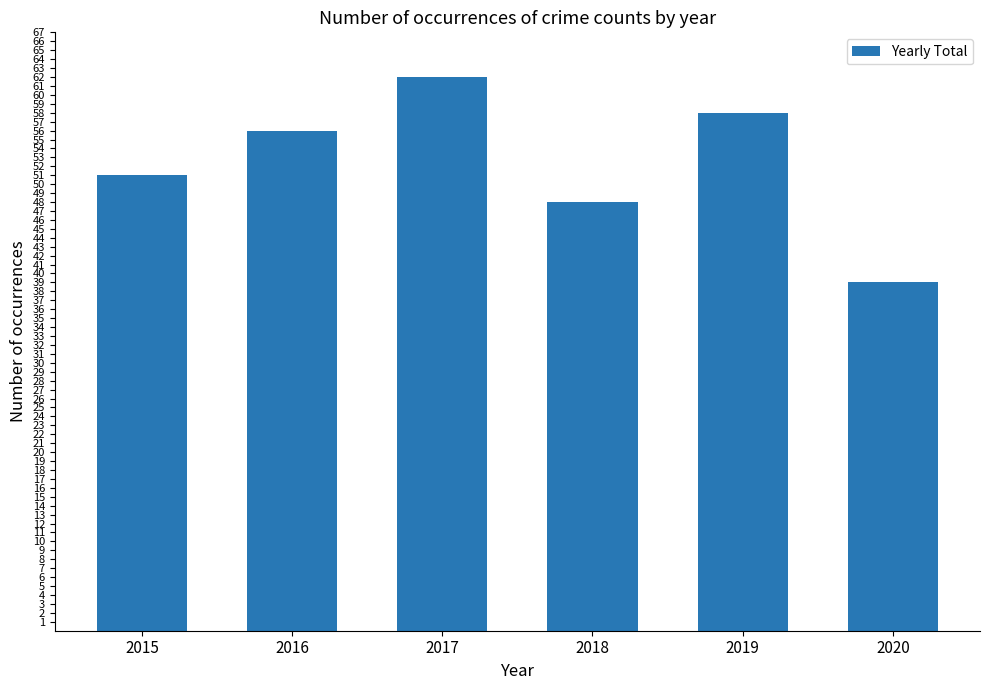

List the labels in order of value, largest first.

2017, 2019, 2016, 2015, 2018, 2020